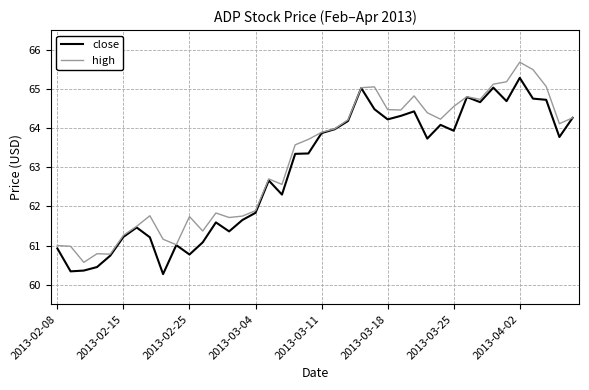

What is the smallest value displayed?

60.3